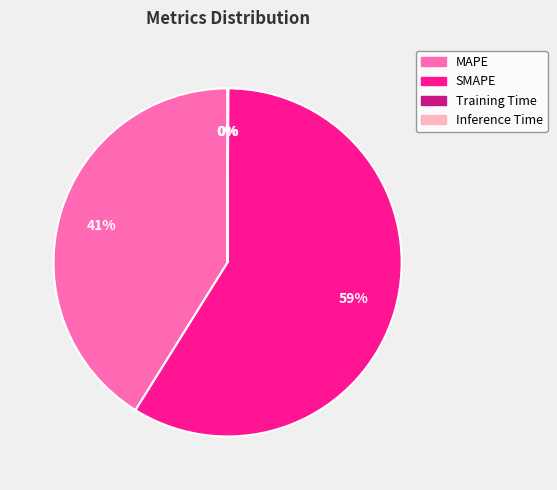

Which slice represents more than half of the pie?

SMAPE